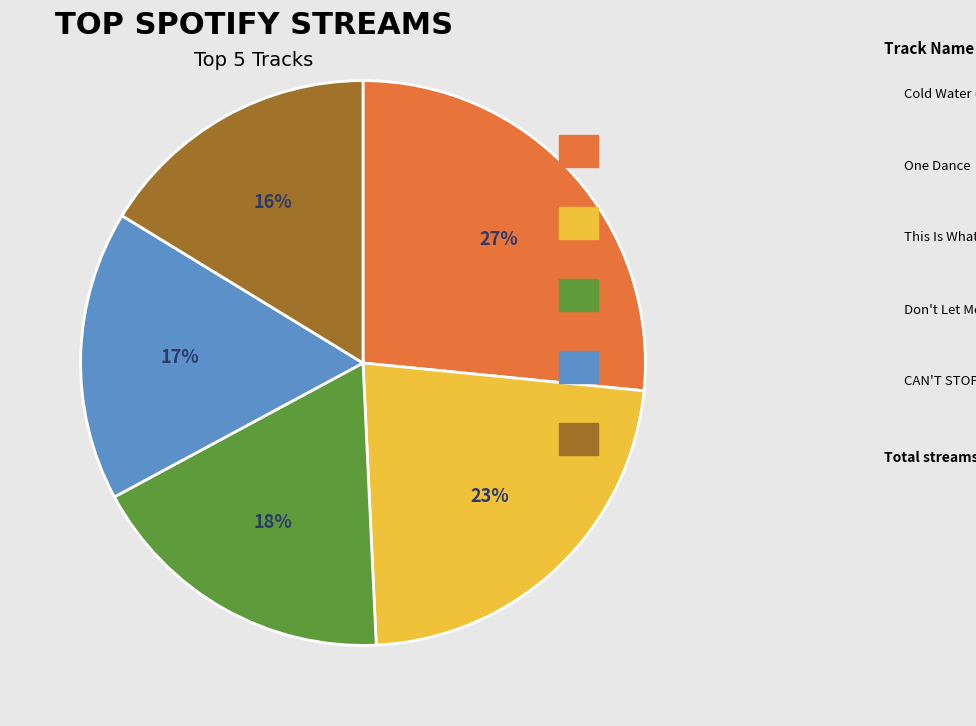

Is there any slice that represents more than half of the pie?

No